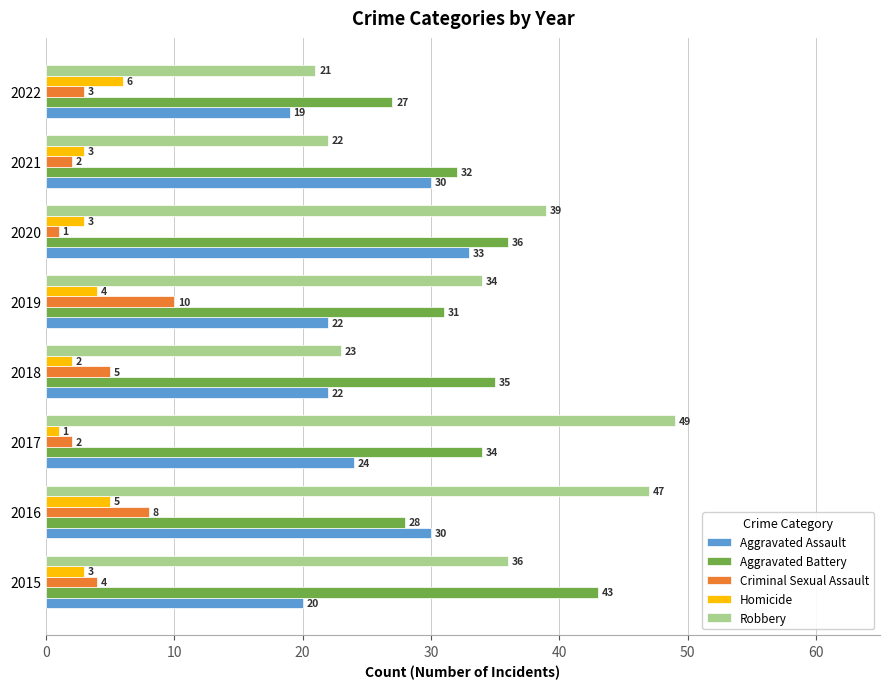

The value of Criminal Sexual Assault at 2019 is 15. True or false?

False